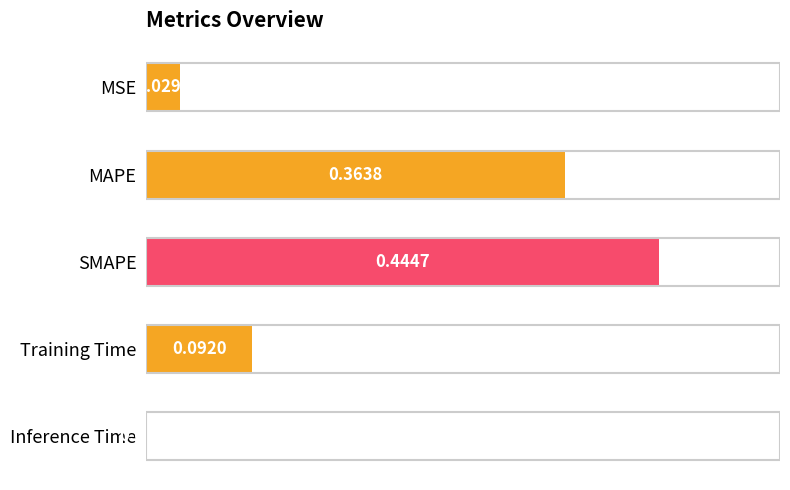

At which label is the value closest to 0?

Inference Time